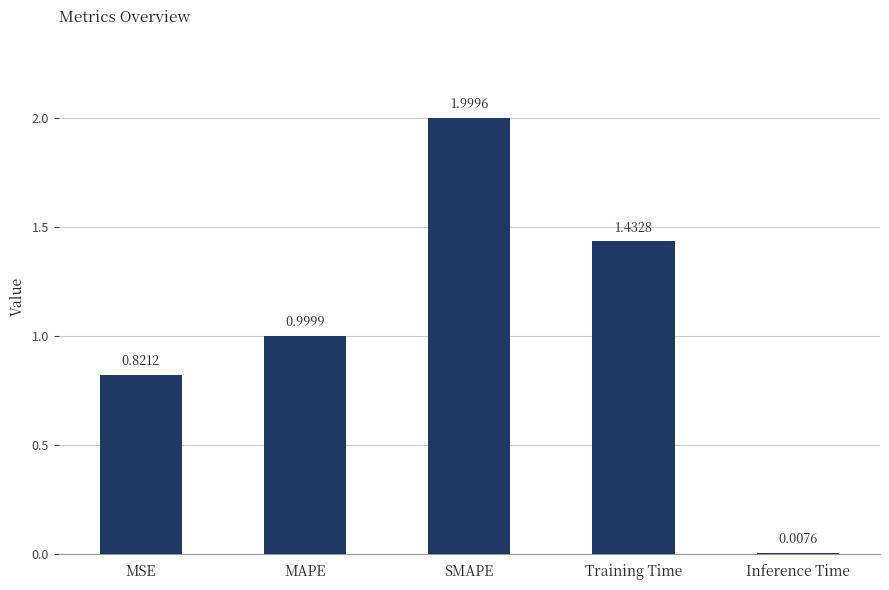

Are the bars grouped side by side (vs. stacked)?

No